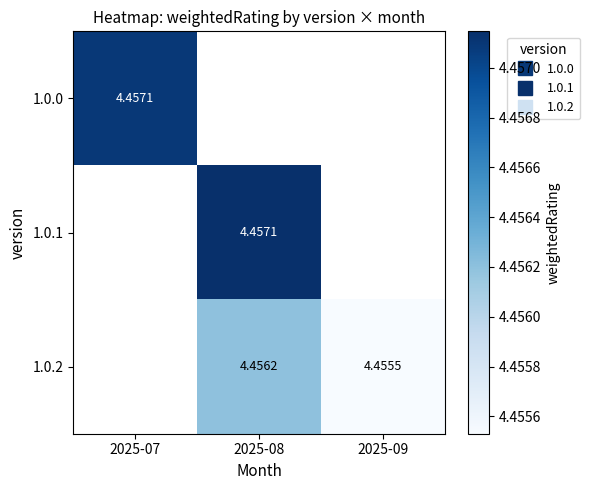

List the labels in order of 1.0.2 value, smallest first.

2025-09, 2025-07, 2025-08